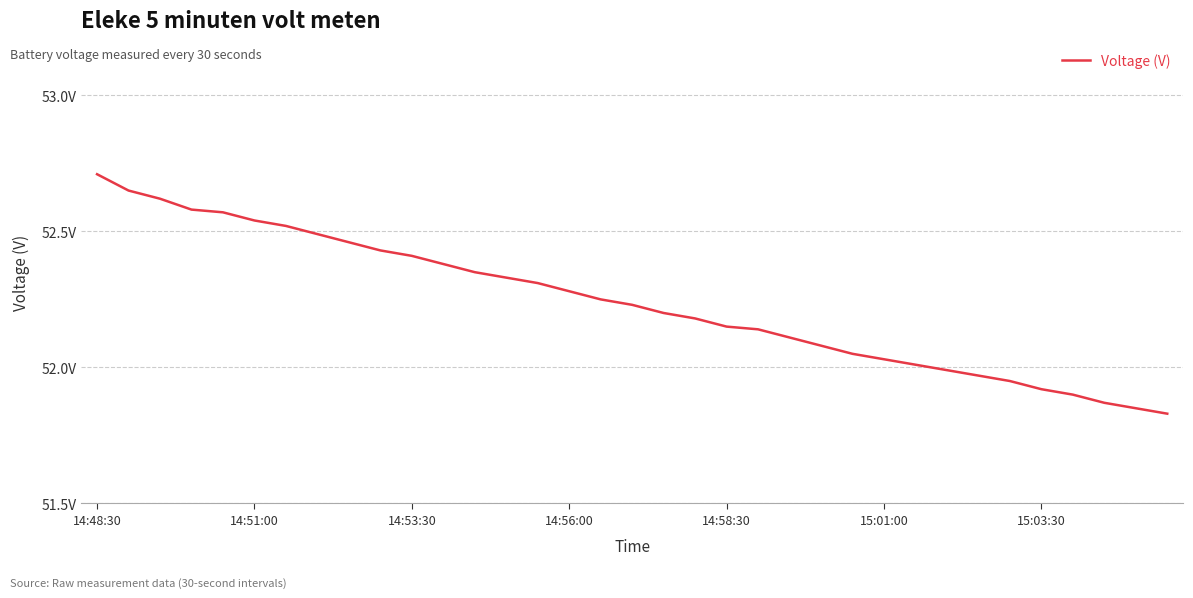

What is the difference between the second highest and second lowest values?

0.8